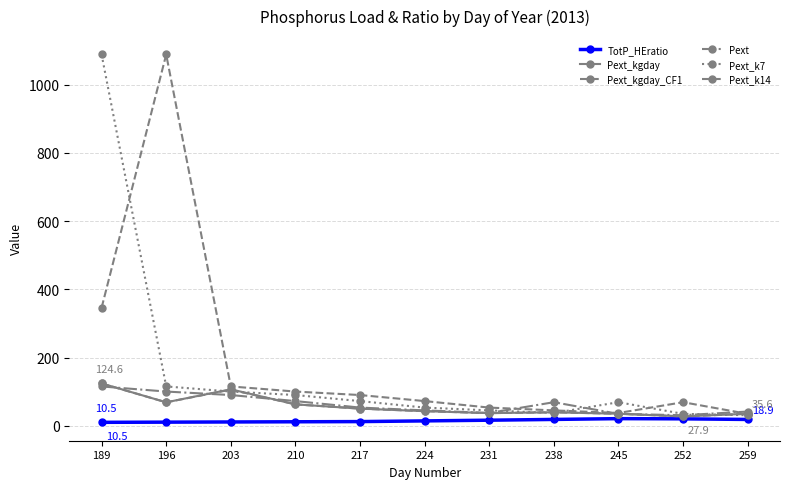

Which category has the lowest value across all series?

189